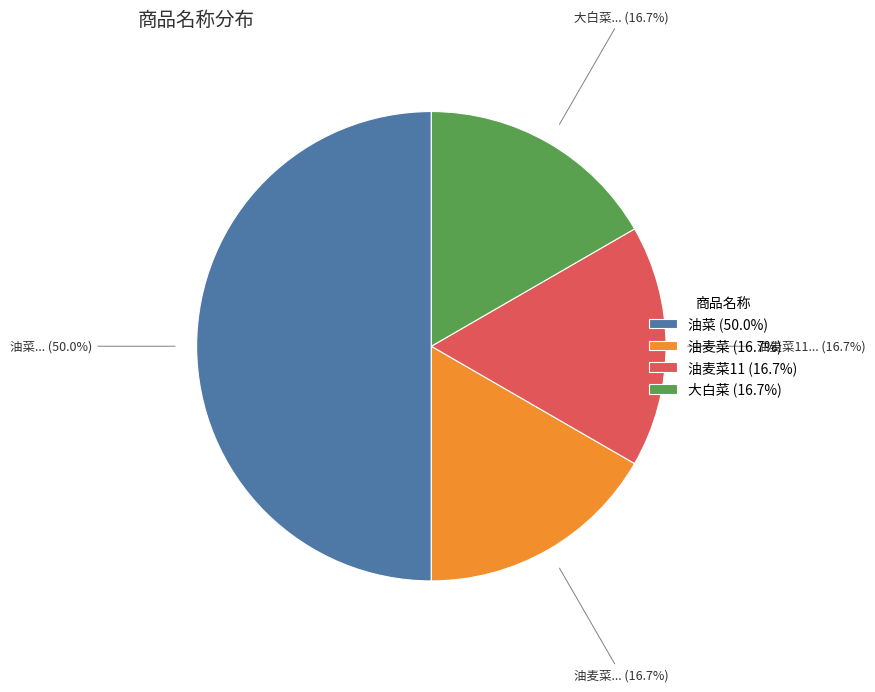

To the nearest percent, what is the average slice percentage?

25%